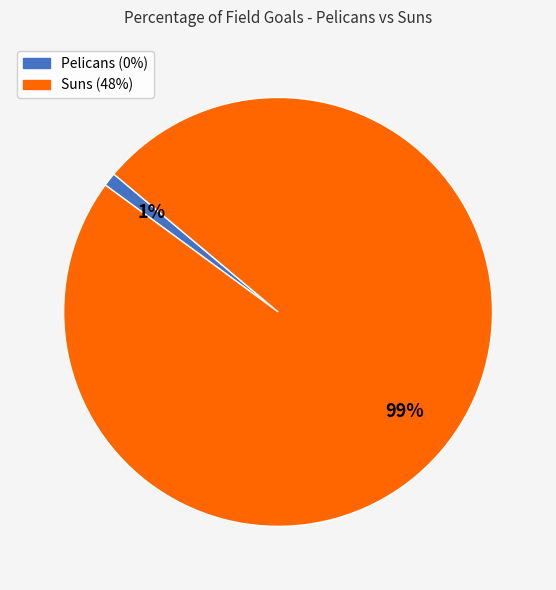

Is there any slice that represents more than half of the pie?

Yes